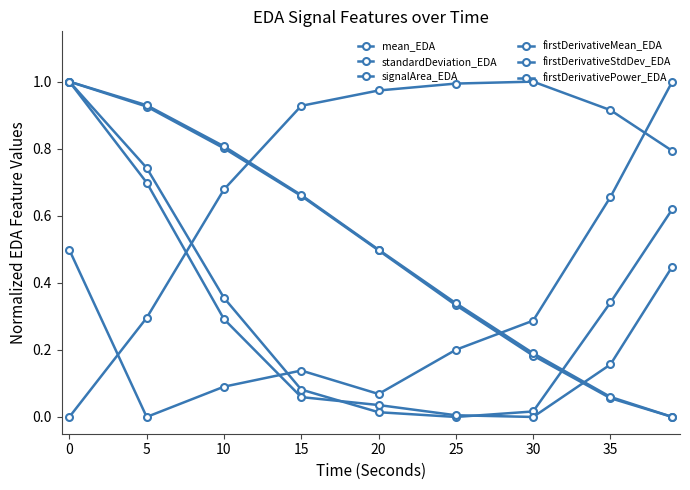

Is this an area chart (filled region under the line)?

No